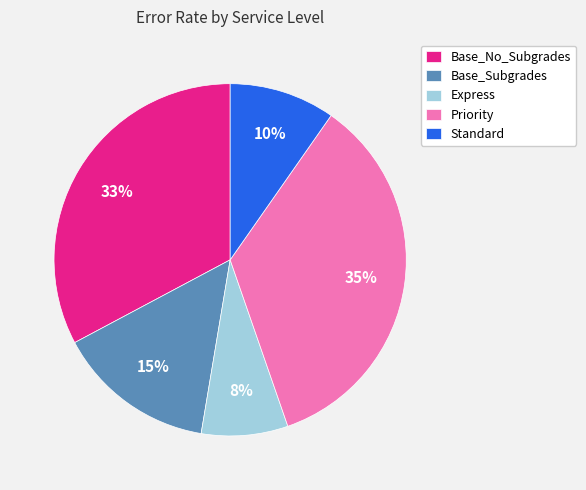

Between Base_No_Subgrades and Express, which is larger?

Base_No_Subgrades